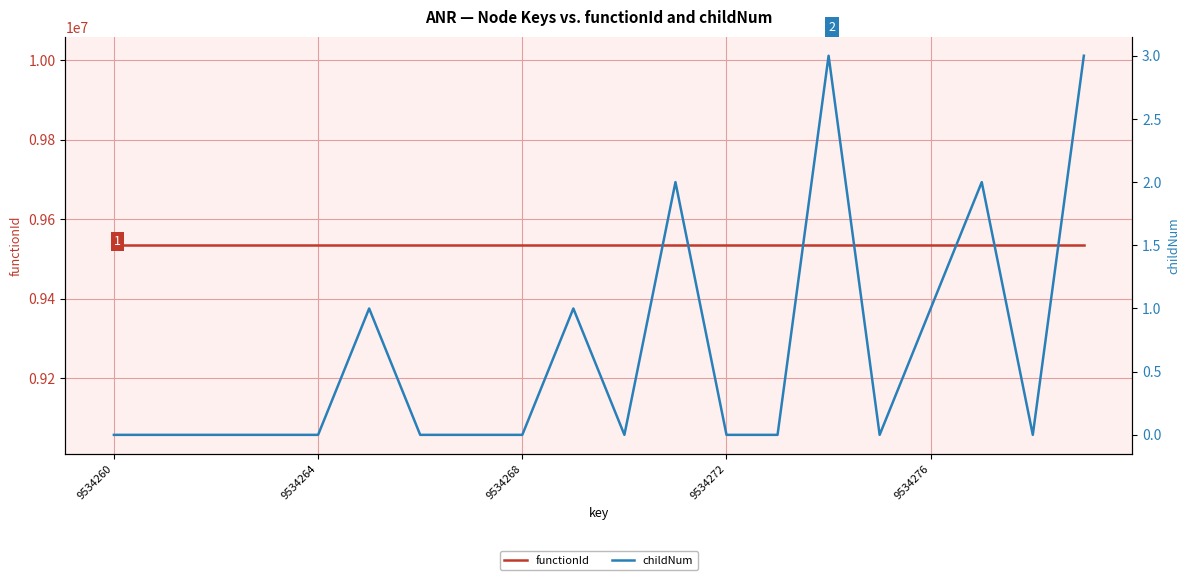

Is it true that functionId equals 13011119 at 19?

False